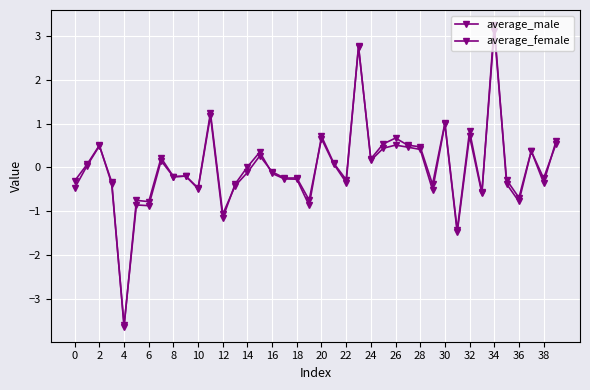

How many distinct data groups are displayed?

2